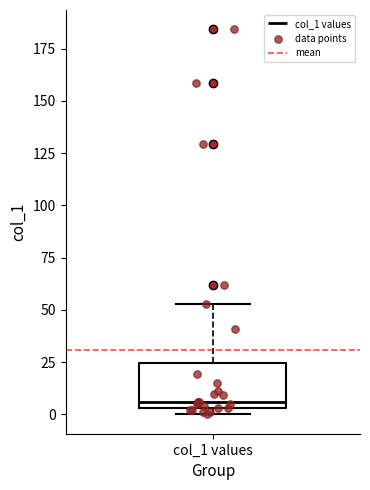

Where is the lower edge of the box for col_1 values on the y-axis? The values are not printed on the chart, so give them approximately, as read against the axis.

5